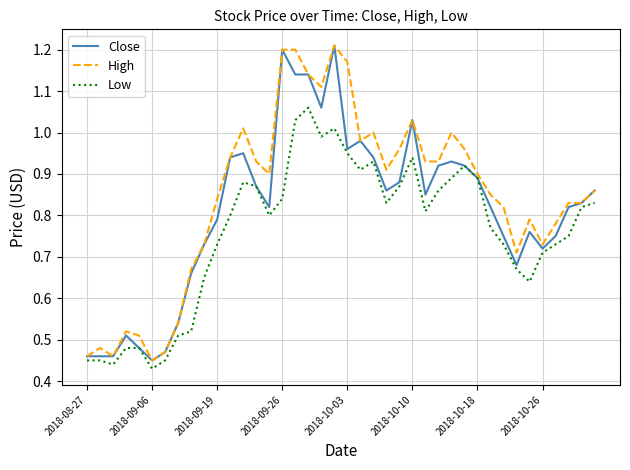

List the series in order of their overall mean, lowest first.

Low, Close, High